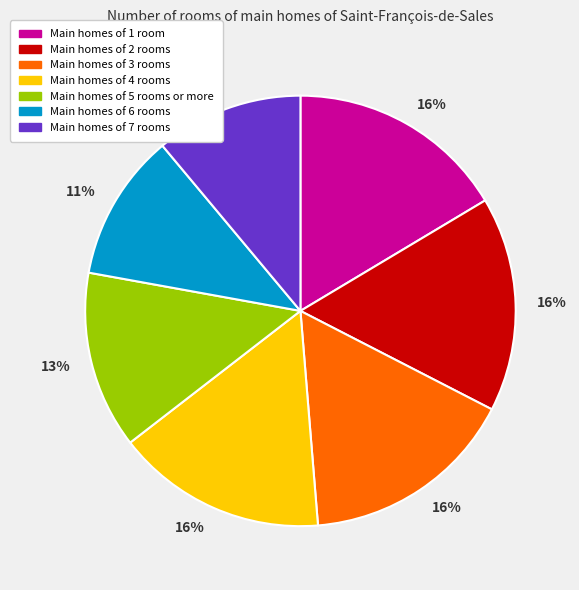

The Main homes of 6 rooms slice represents 1% of the pie. True or false?

False